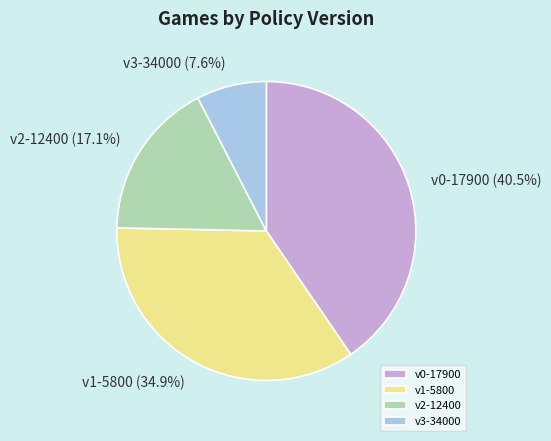

Between v3-34000 and v0-17900, which is larger?

v0-17900